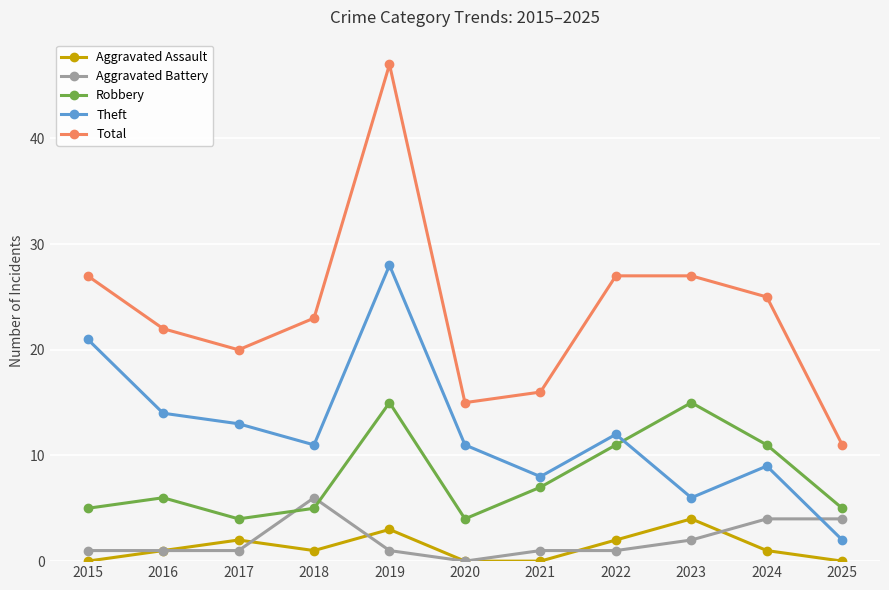

Count the number of categories in the chart.

11